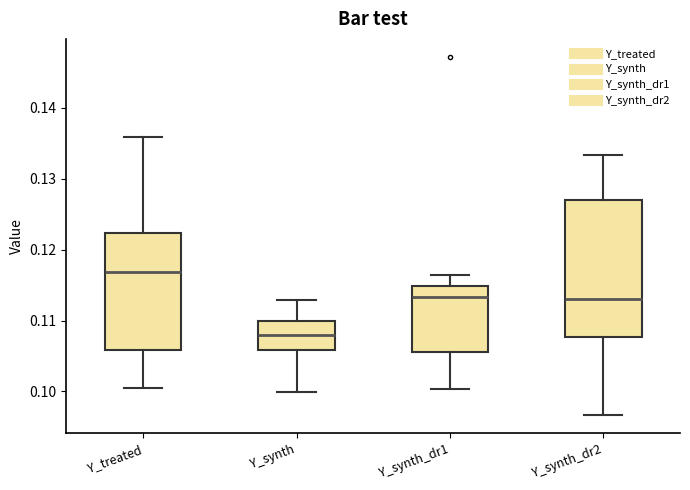

Where does the median line of the box for Y_synth_dr2 sit on the y-axis? The values are not printed on the chart, so give them approximately, as read against the axis.

0.113